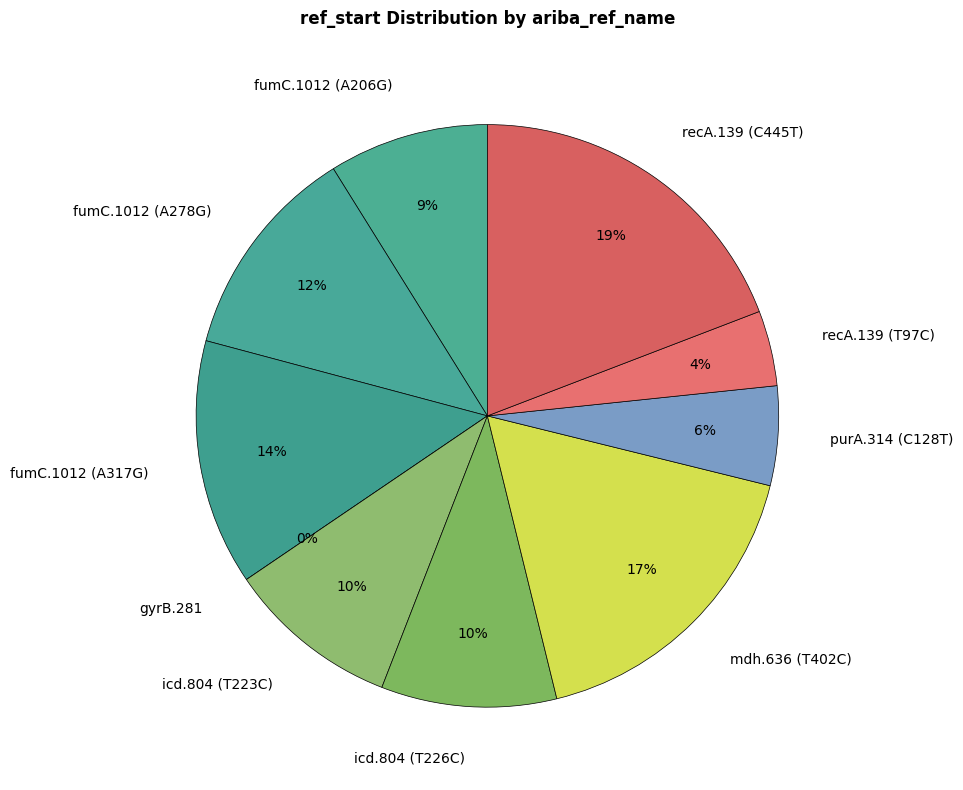

To the nearest percent, what is the average slice percentage?

10%